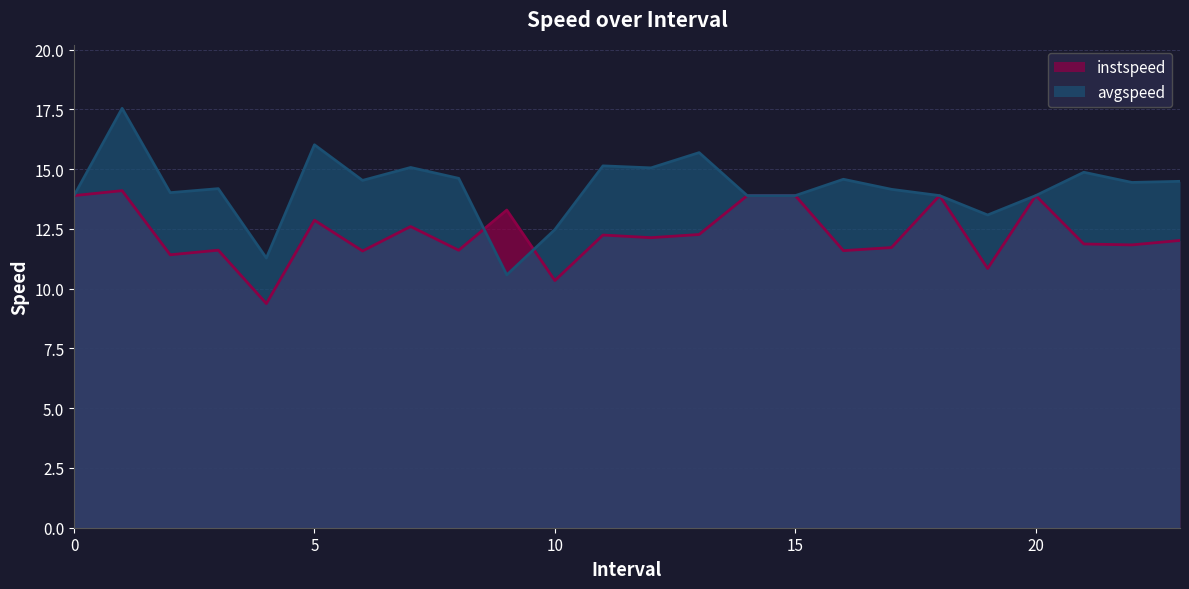

What is the difference between the maximum and second lowest values in the avgspeed series?

6.3